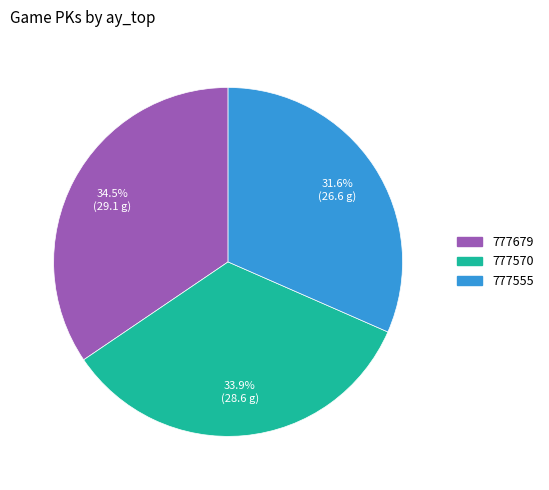

What is the largest slice in the pie chart?

777679